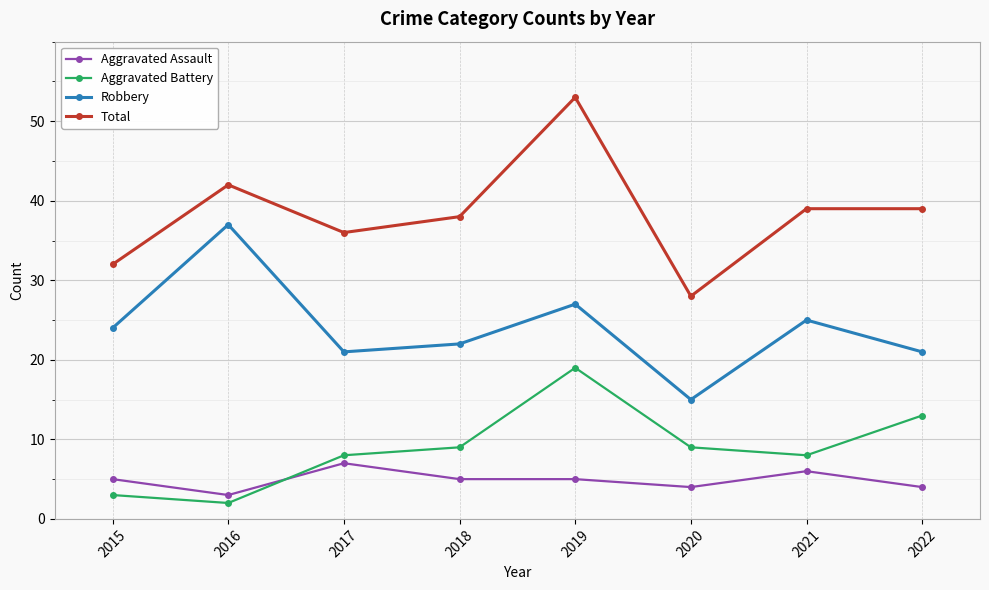

Does the chart have visible grid lines?

Yes